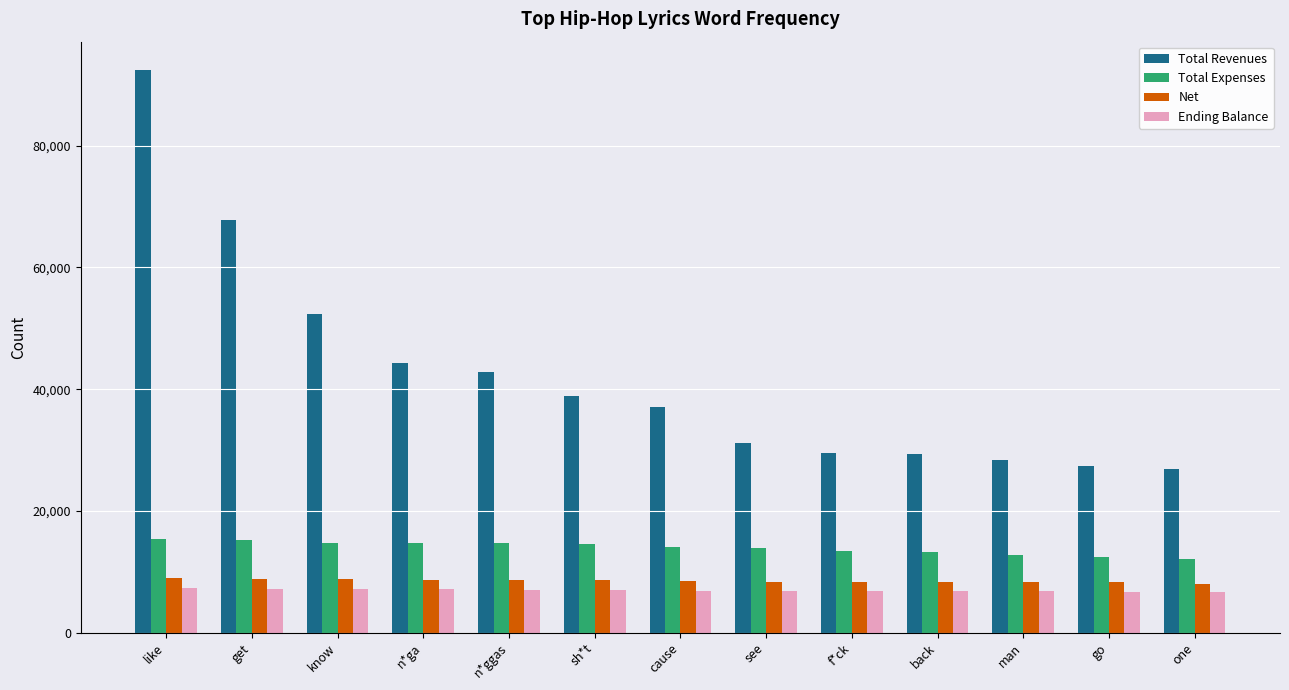

What position from the left is sh*t?

6